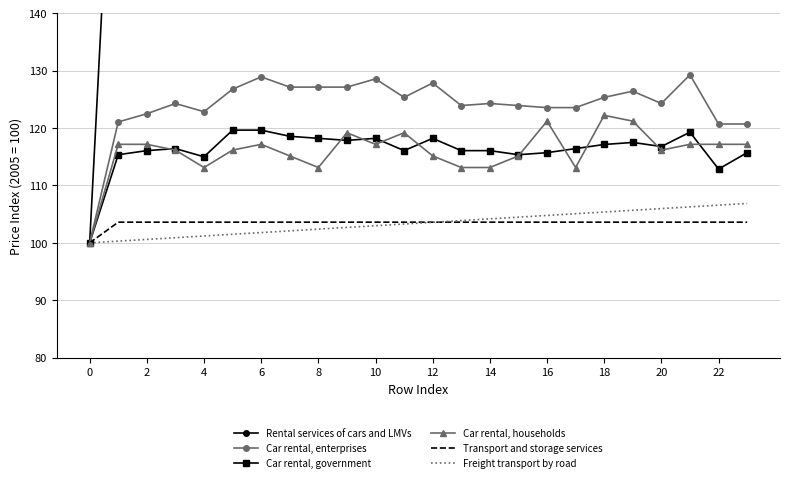

What is the difference between the Transport and storage services values at 0 and 23?

3.6